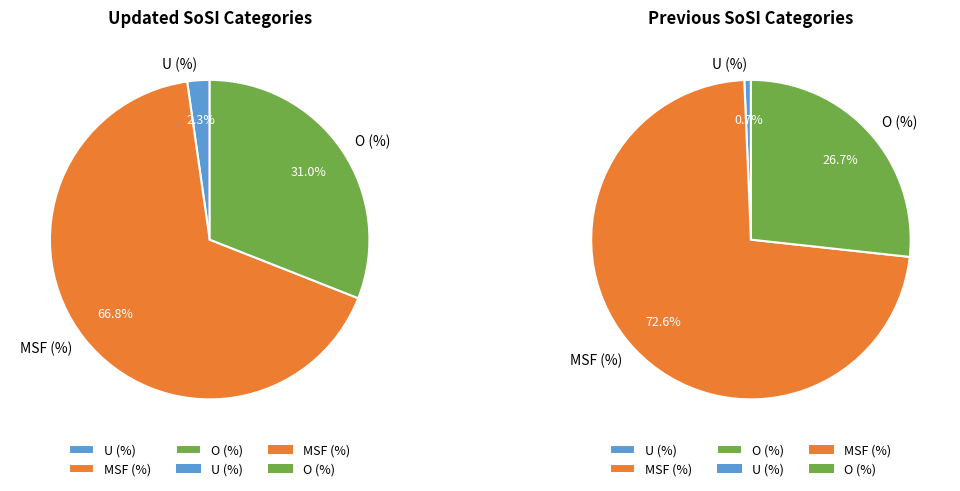

How much of the chart is everything except MSF (%)?

33.2%